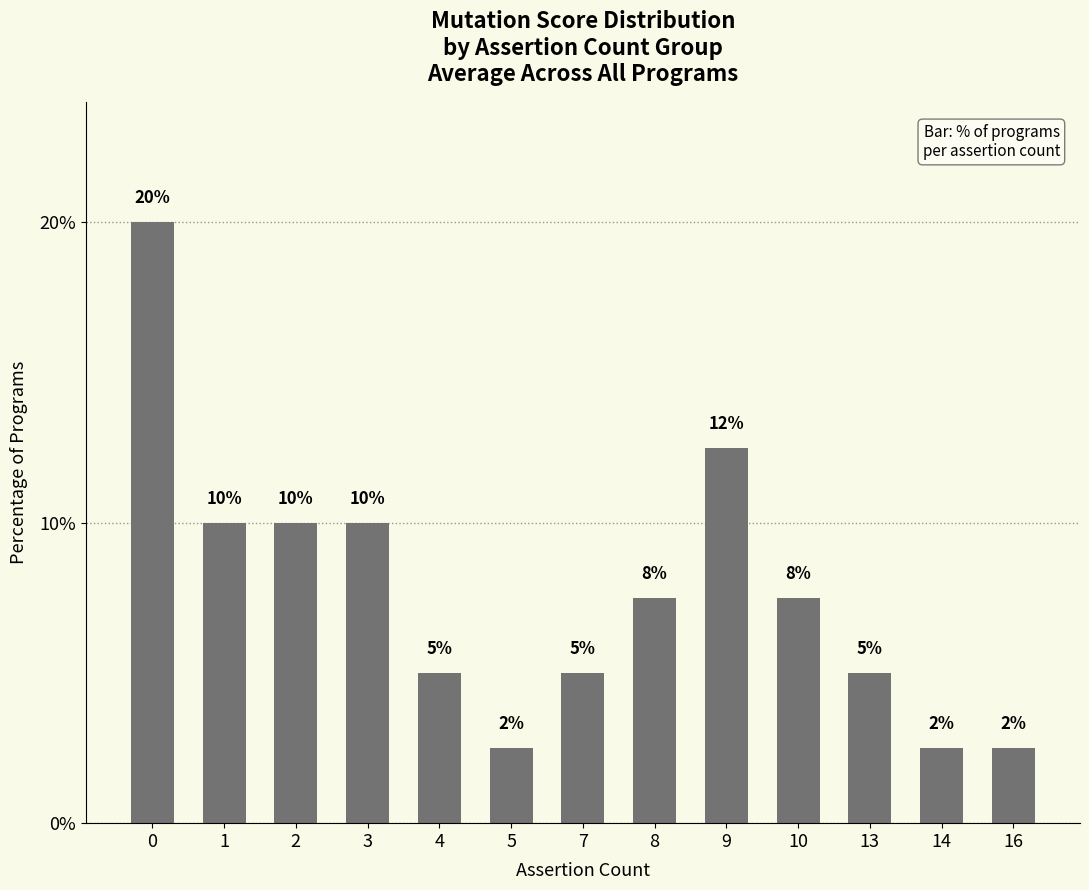

Are the bars horizontal?

No